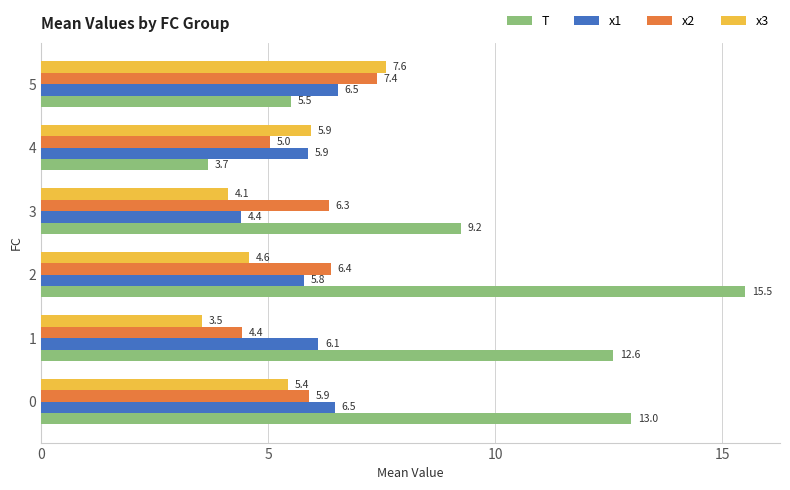

What is the approximate value of x1 at 0?

6.5